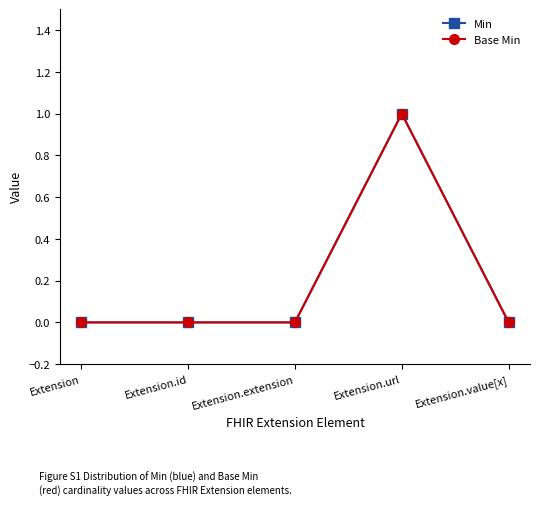

Which series has the widest spread of values?

Min